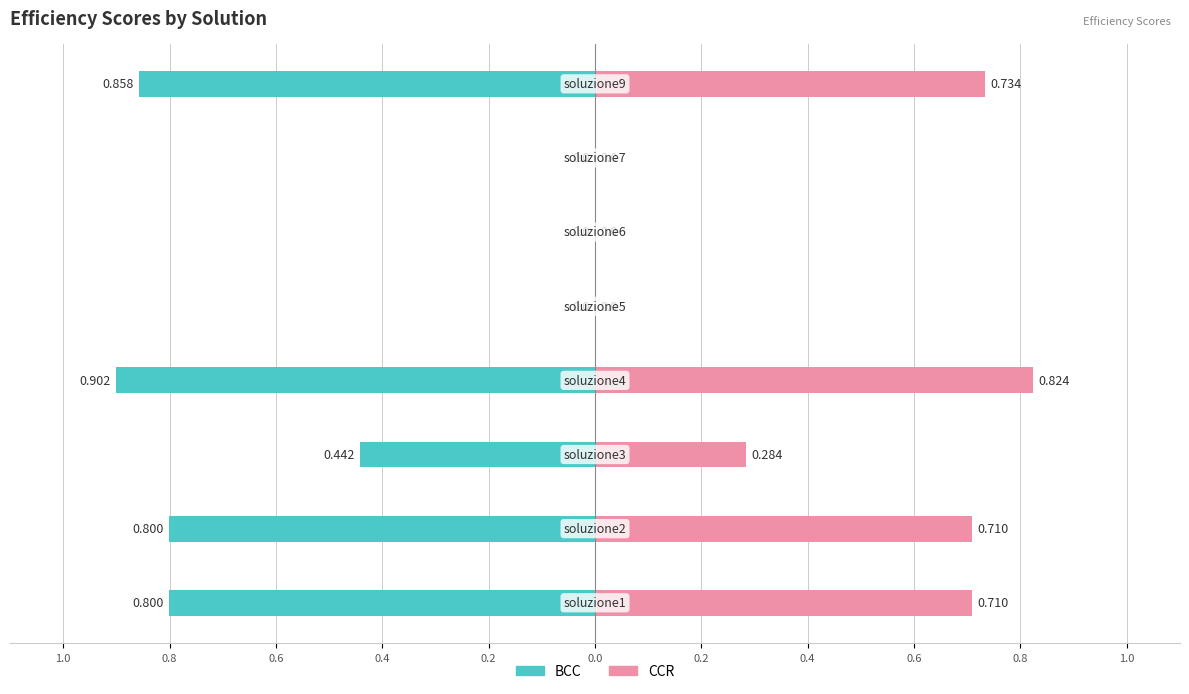

Rank the categories by CCR value from highest to lowest.

soluzione4, soluzione9, soluzione1, soluzione2, soluzione3, soluzione5, soluzione6, soluzione7